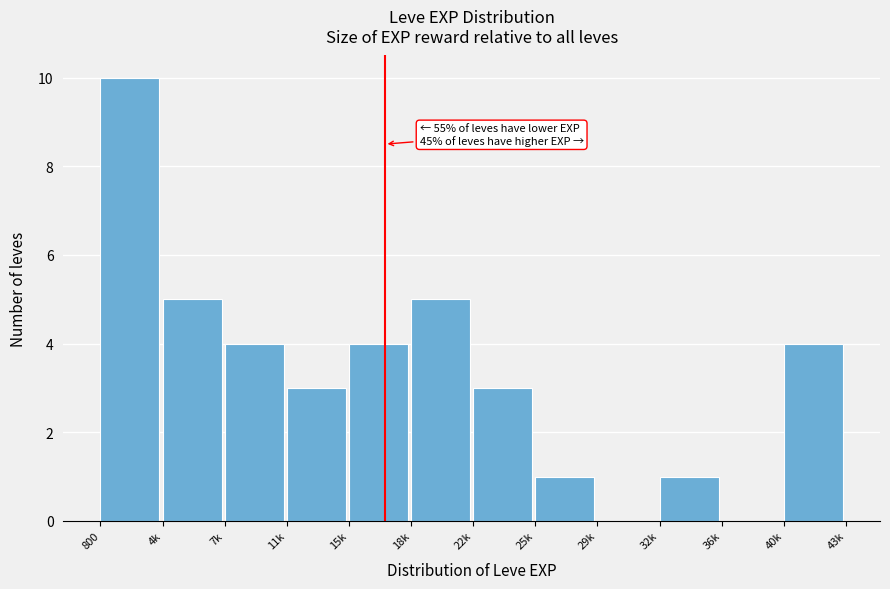

Reading right to left, extract all data points from this chart.

40k=4	36k=0	32k=1	29k=0	25k=1	22k=3	18k=5	15k=4	11k=3	7k=4	4k=5	800=10